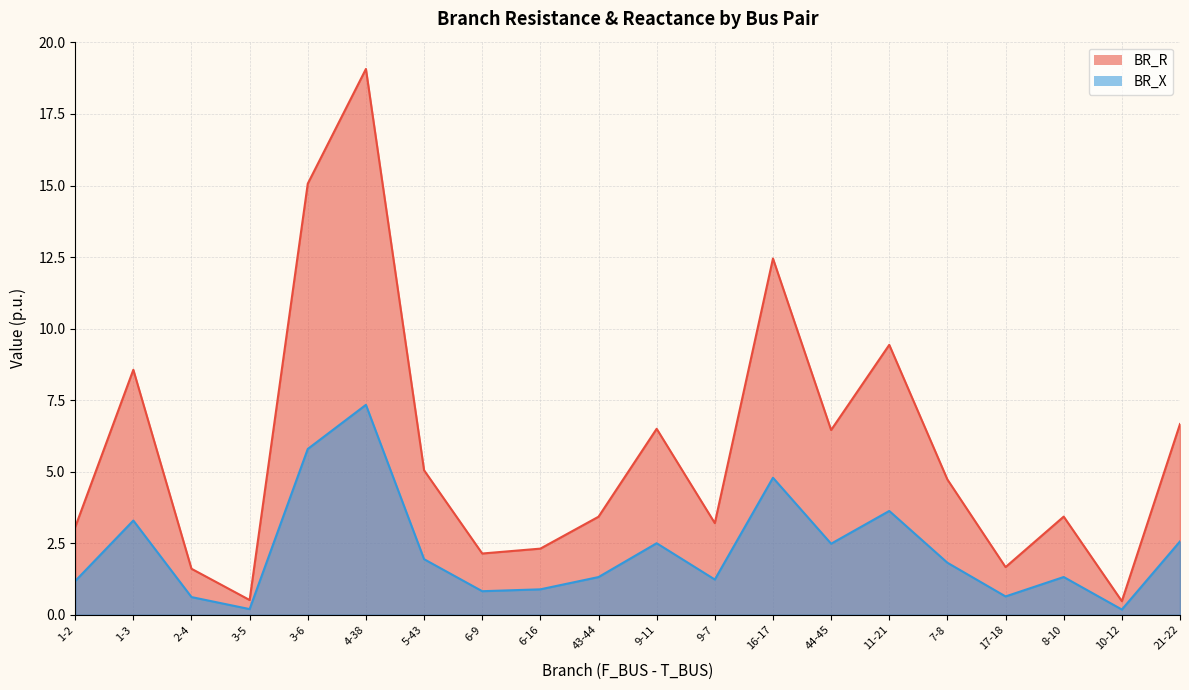

Which category has the lowest value across all series?

10-12